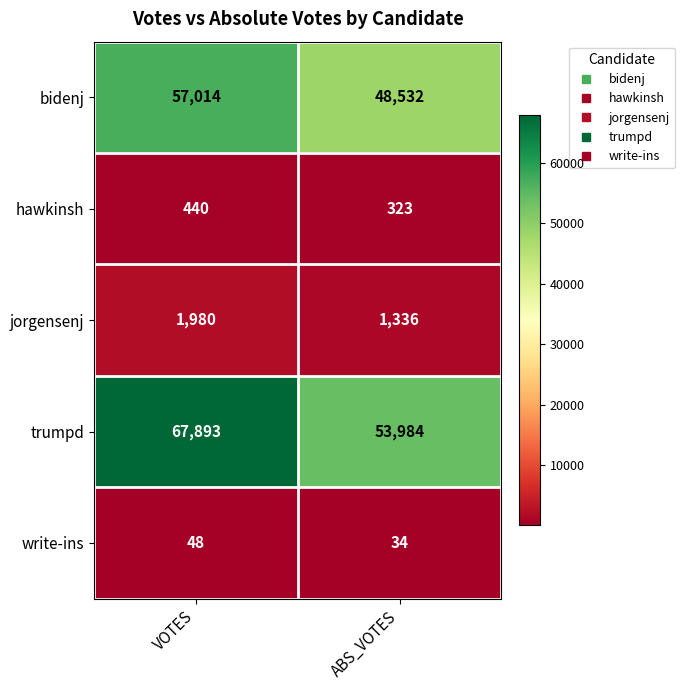

Reading left to right, what are all the values shown in this chart?

bidenj: 57014	48532
hawkinsh: 440	323
jorgensenj: 1980	1336
trumpd: 67893	53984
write-ins: 48	34